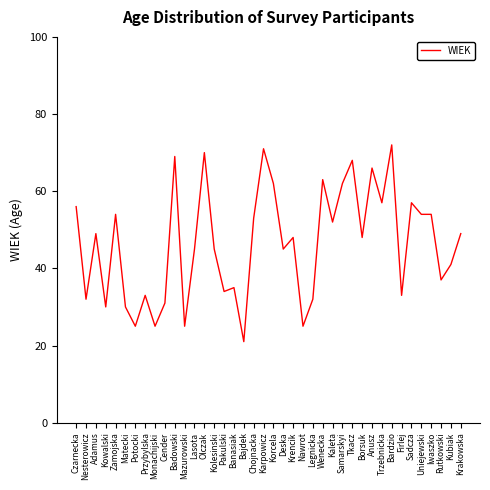

What value does the data have at Kowalski?

30